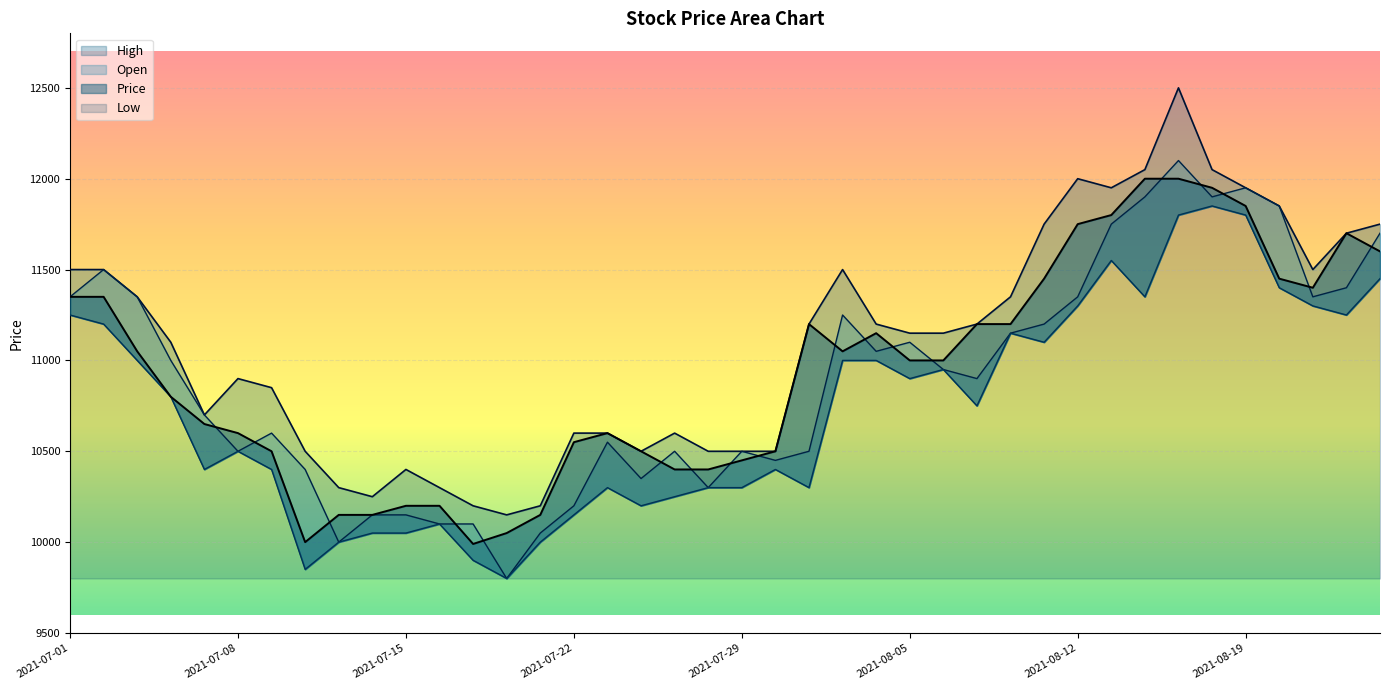

True or false: Low and High cross at least once.

False